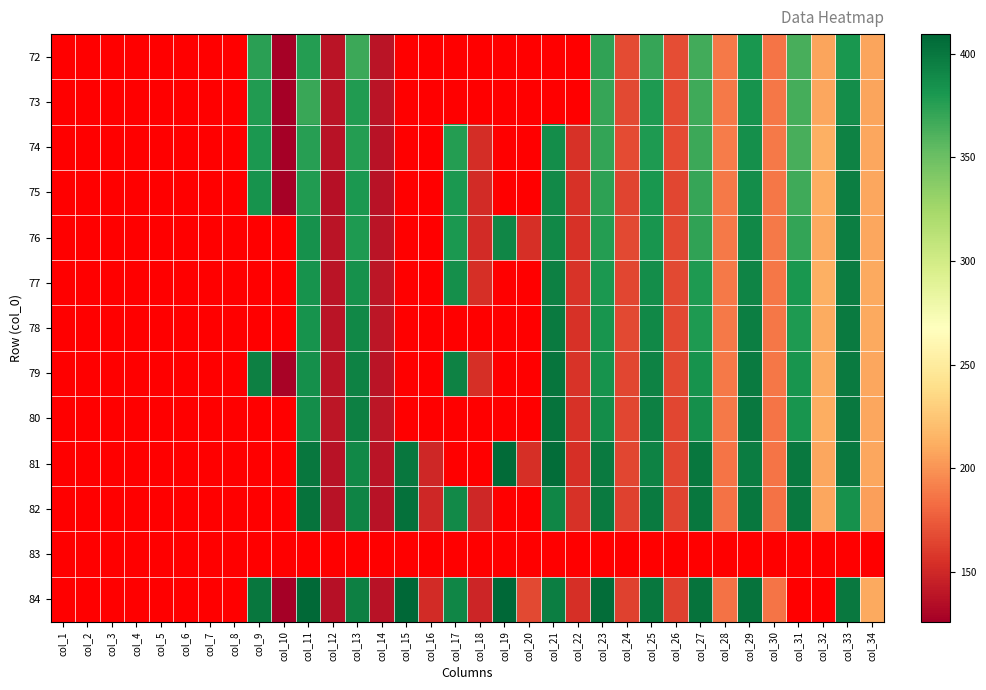

What is the difference between the highest and lowest values at col_26?

4.7